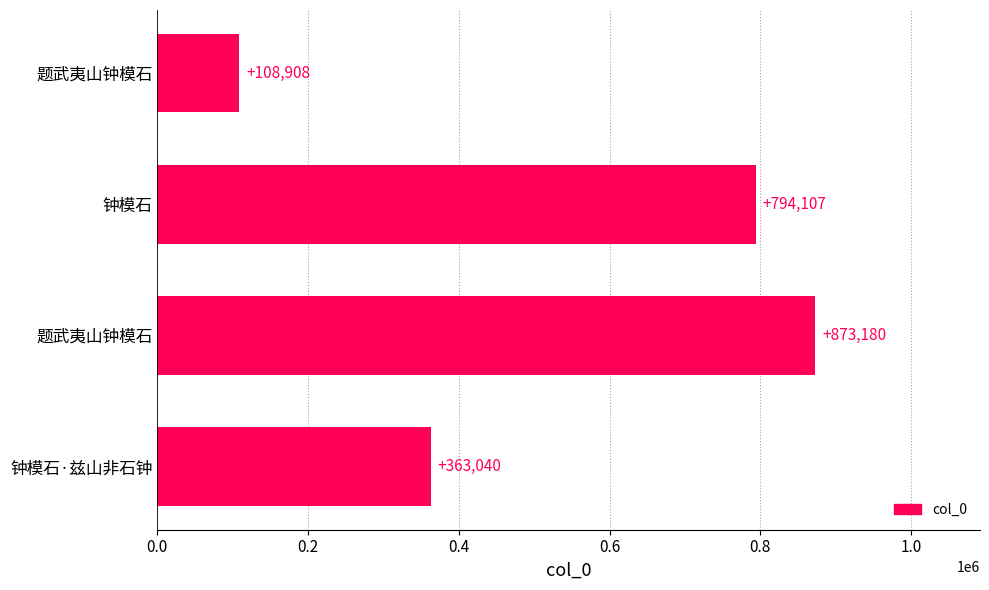

How many bars are there in total?

4